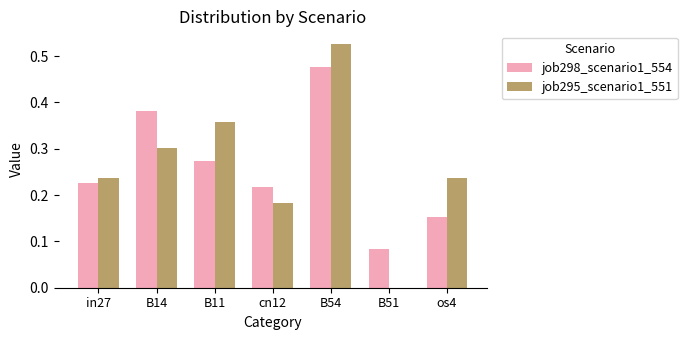

Is it true that job298_scenario1_554 equals 0.2 at B54?

False